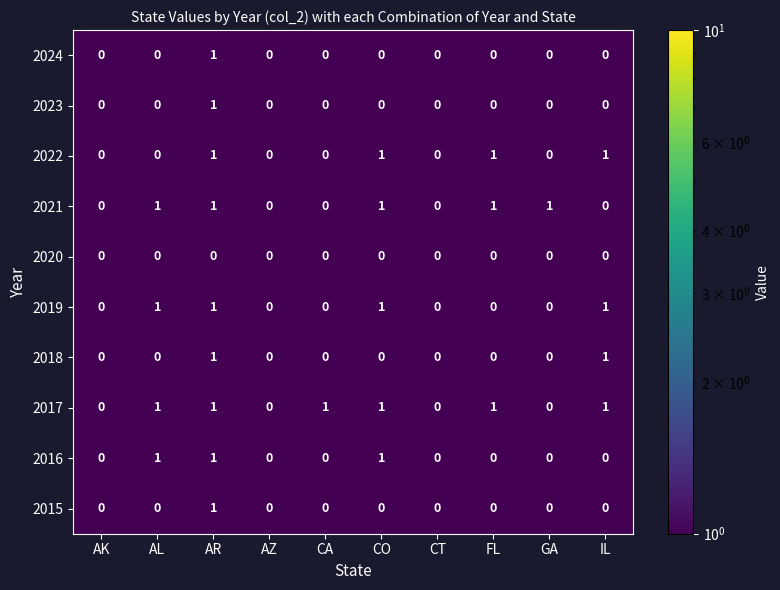

What is the sum of all 2022 values?

4